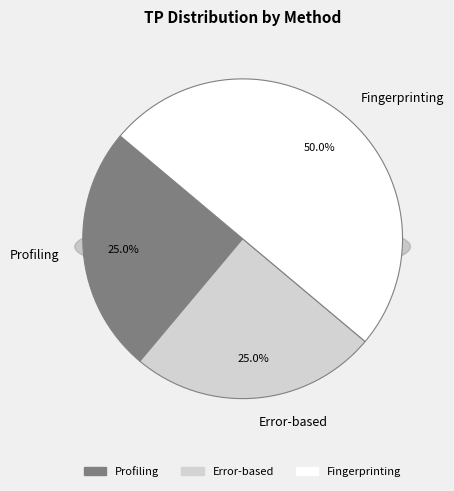

To the nearest percent, what is the average slice percentage?

33%